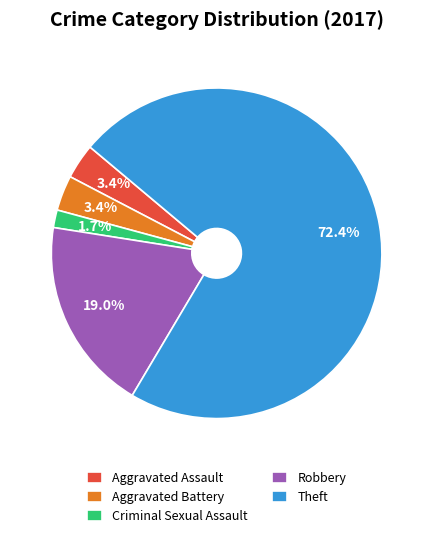

Count the number of slices in the pie.

5